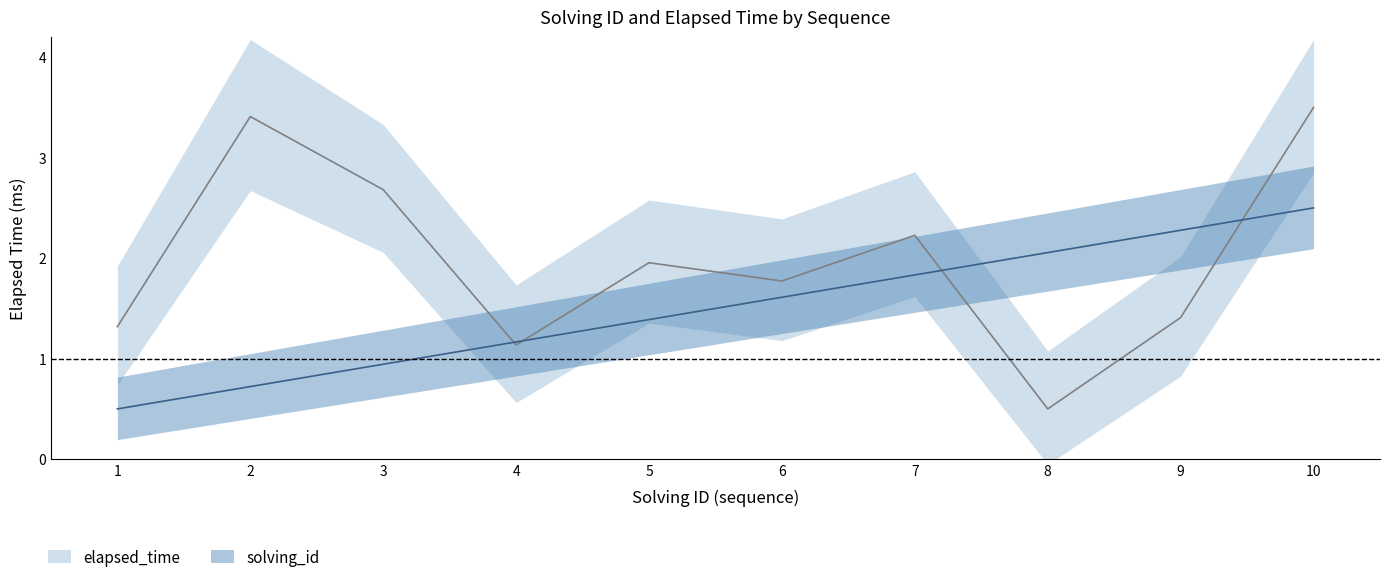

What is the difference between the maximum and minimum values in the solving_id series?

2.0